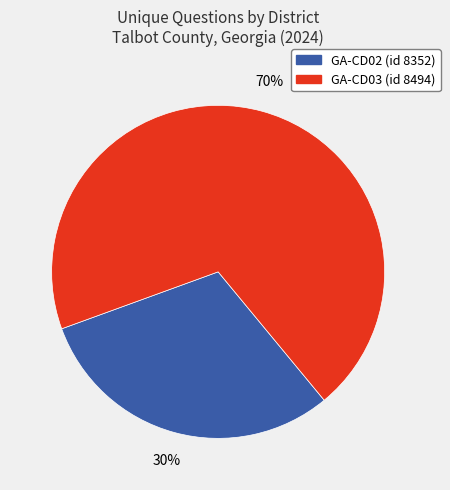

To the nearest percent, what percentage of the pie is GA-CD03 (id 8494)?

70%